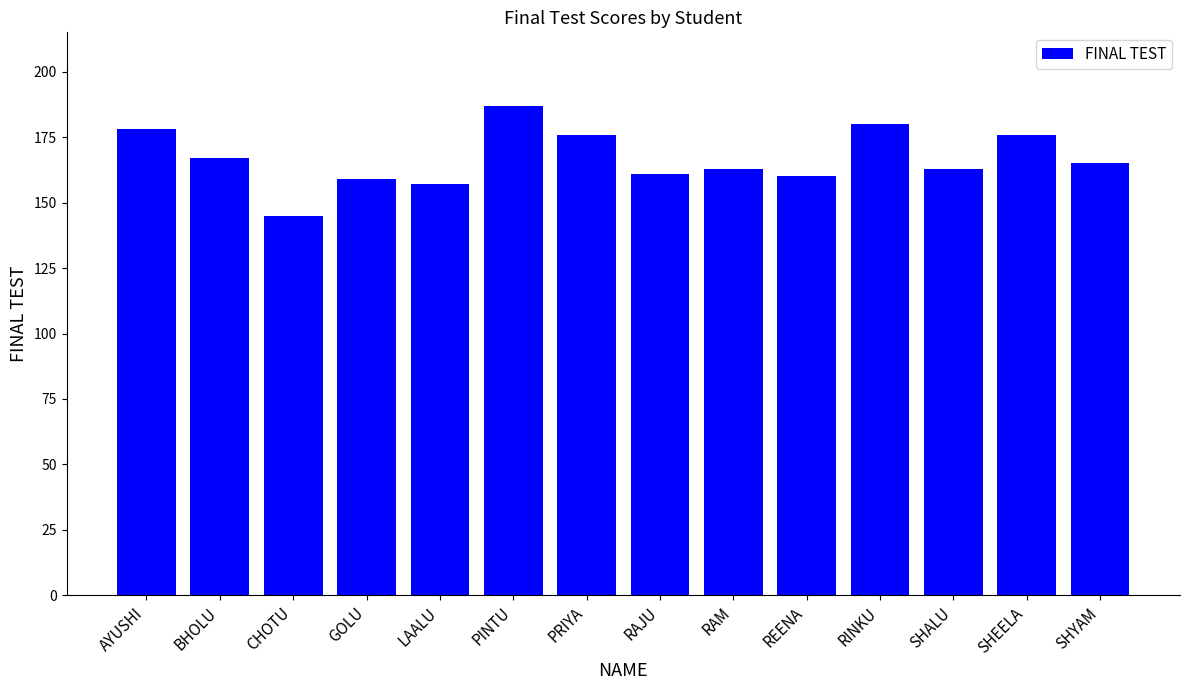

The chart shows a value of 161 at RAJU. True or false?

True